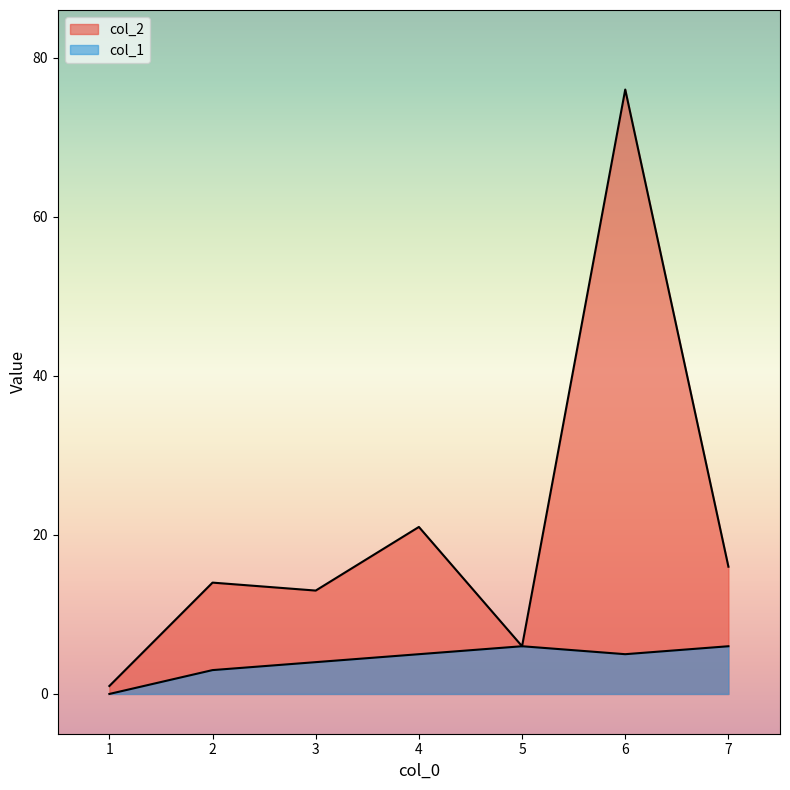

True or false: col_1 has a value of 0 at 1.

True